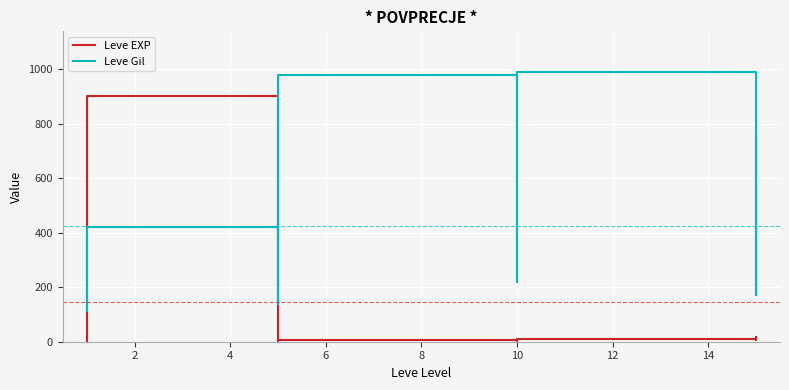

What are all the series names shown in the legend?

Leve EXP, Leve Gil